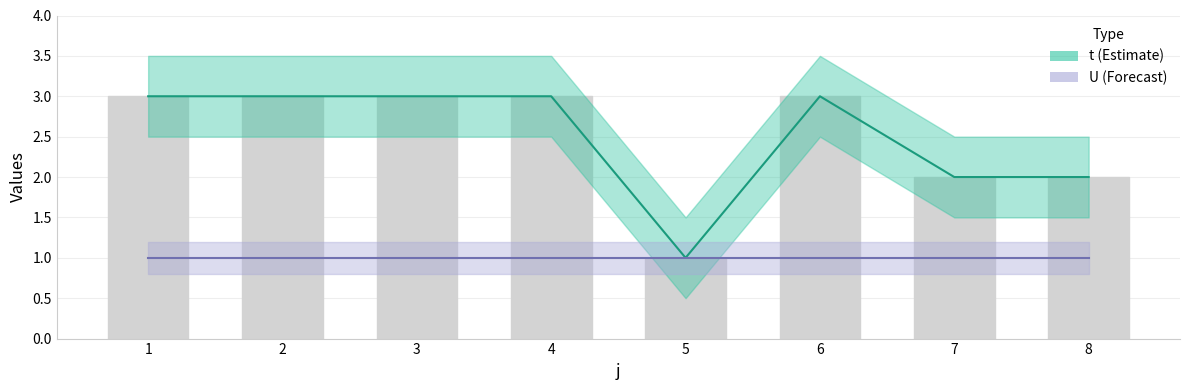

What is the average value?

2